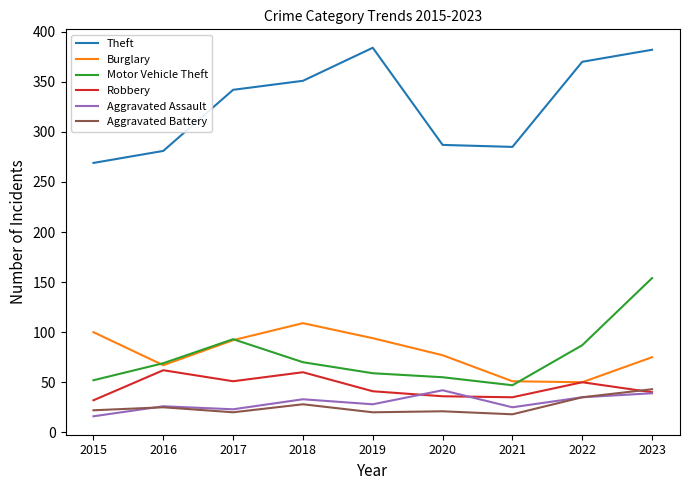

At how many categories does at least one series exceed 338?

5